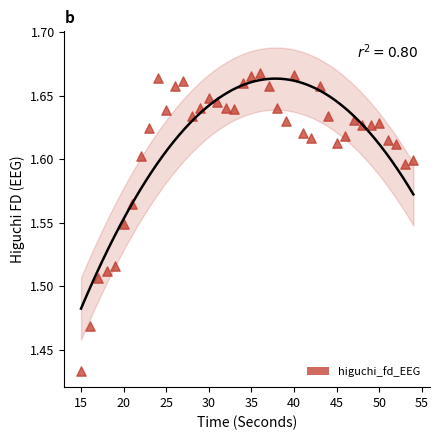

What is the range of X values (max minus min)?

39.0